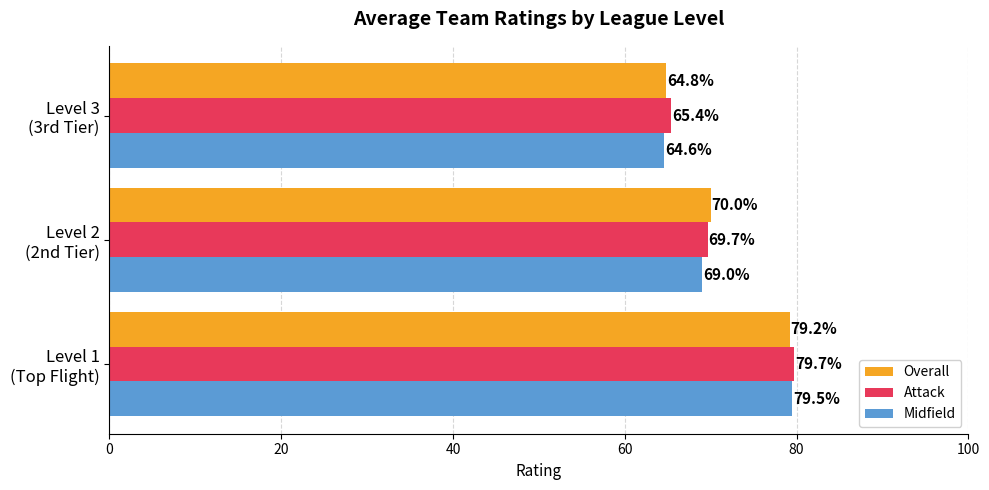

What is the greatest value displayed?

79.7